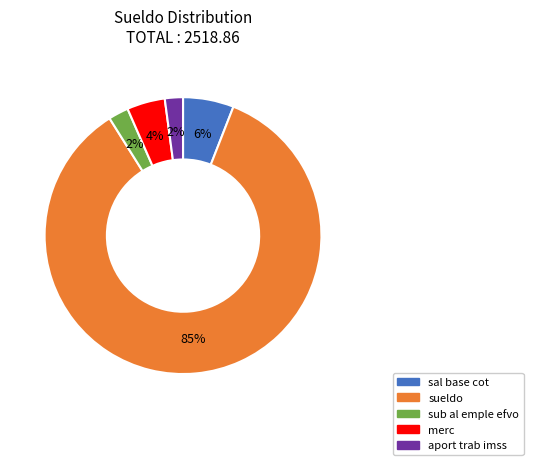

Is it true that sub al emple efvo is 2% of the pie?

True